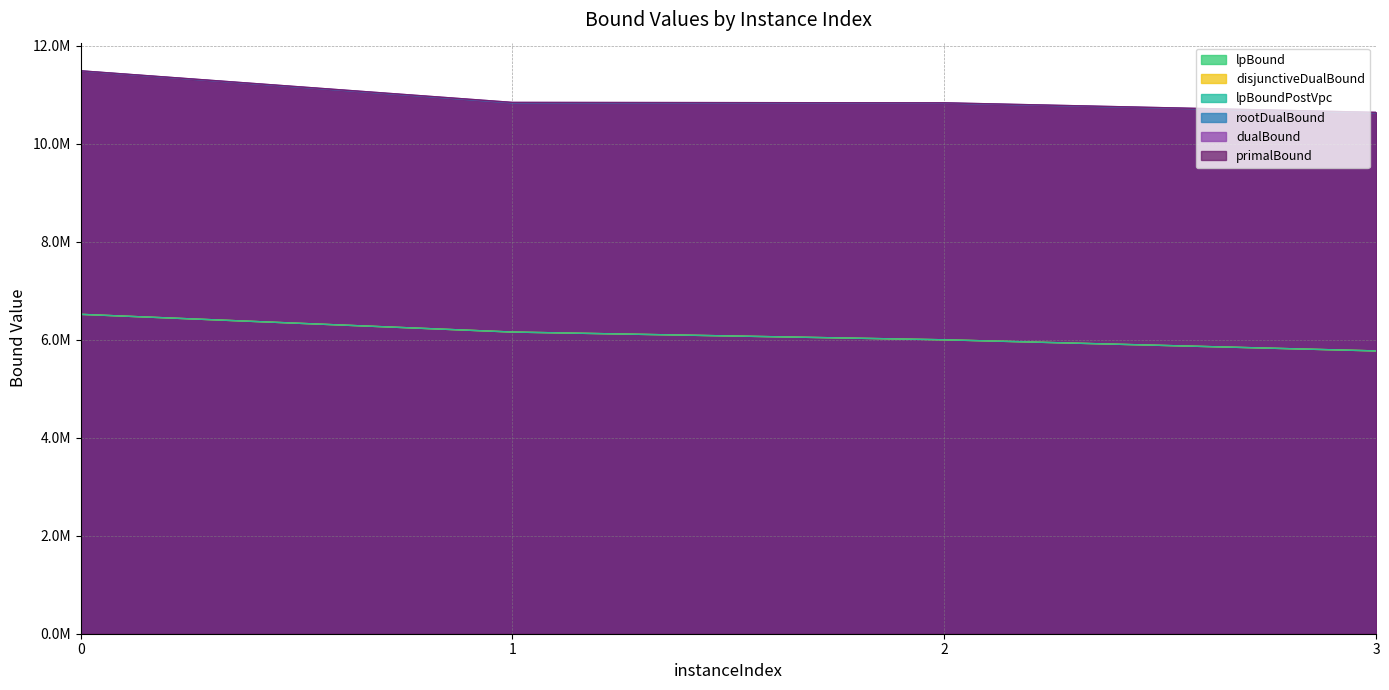

True or false: disjunctiveDualBound and lpBound intersect in this chart.

False